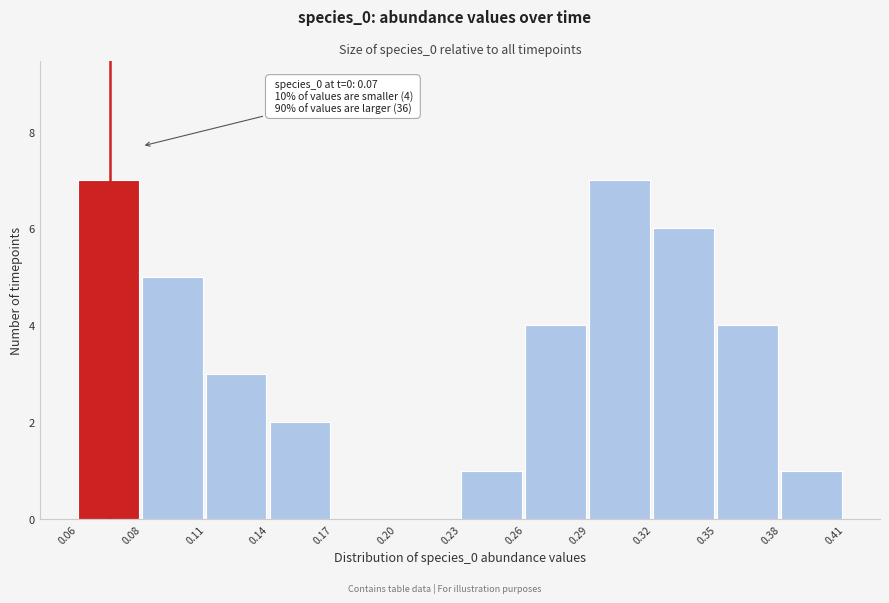

Reading right to left, extract all data points from this chart.

0.38=1	0.35=4	0.32=6	0.29=7	0.26=4	0.23=1	0.20=0	0.17=0	0.14=2	0.11=3	0.08=5	0.06=7